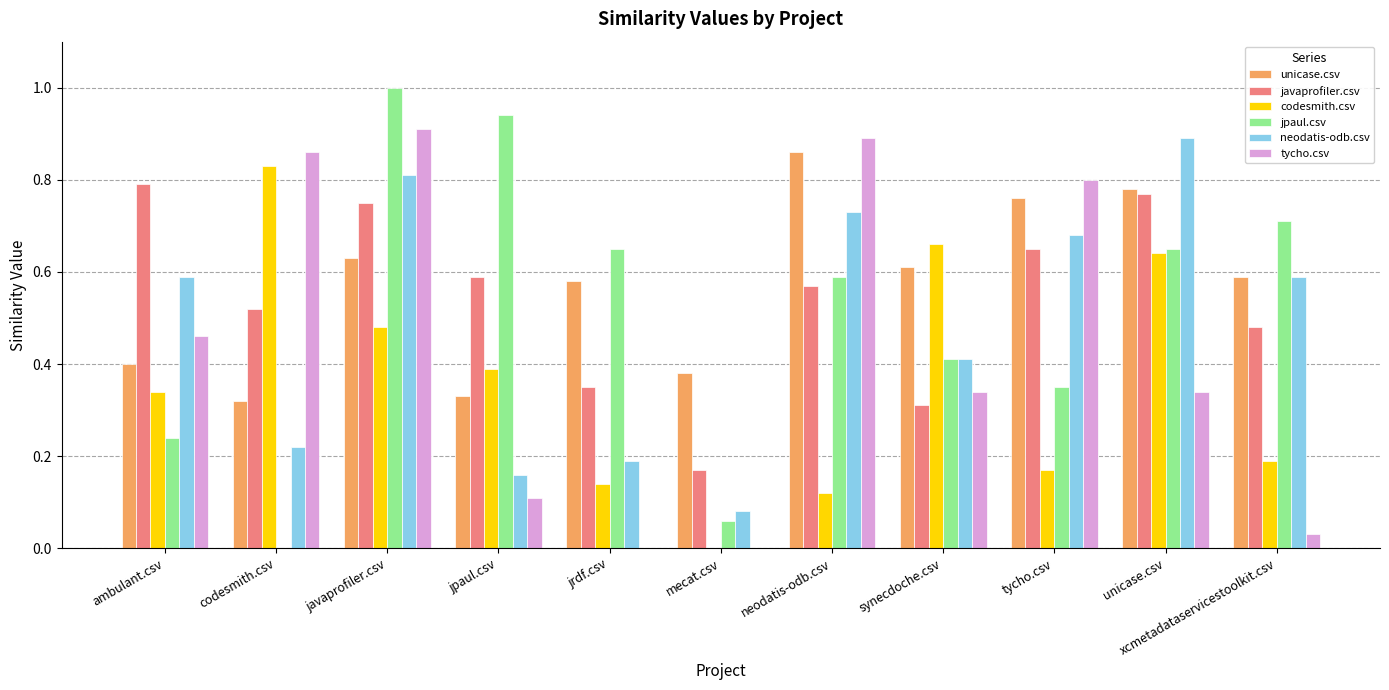

Which category has the highest value in the codesmith.csv series?

codesmith.csv